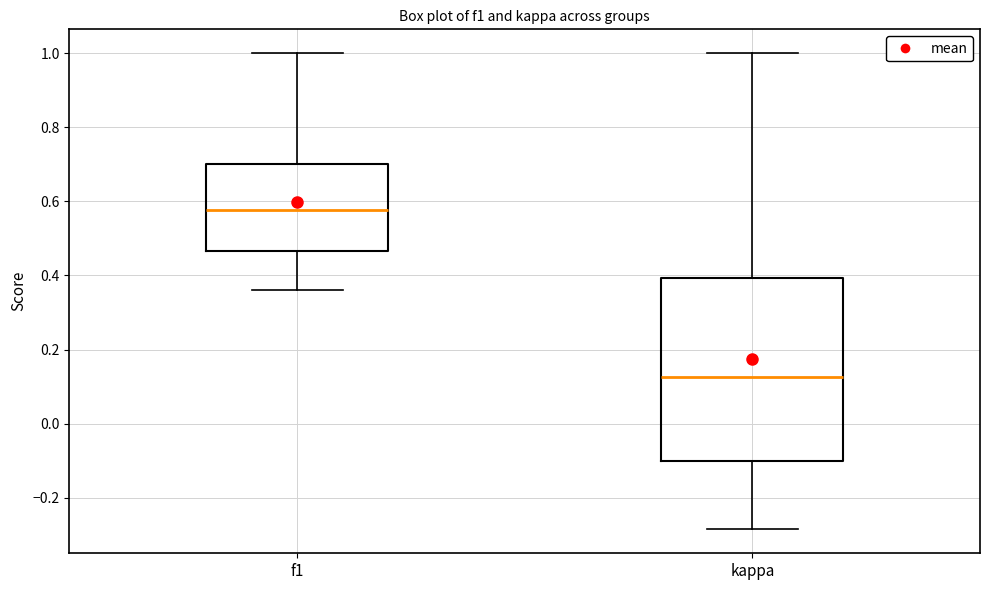

Where is the lower edge of the box for f1 on the y-axis? The values are not printed on the chart, so give them approximately, as read against the axis.

0.46